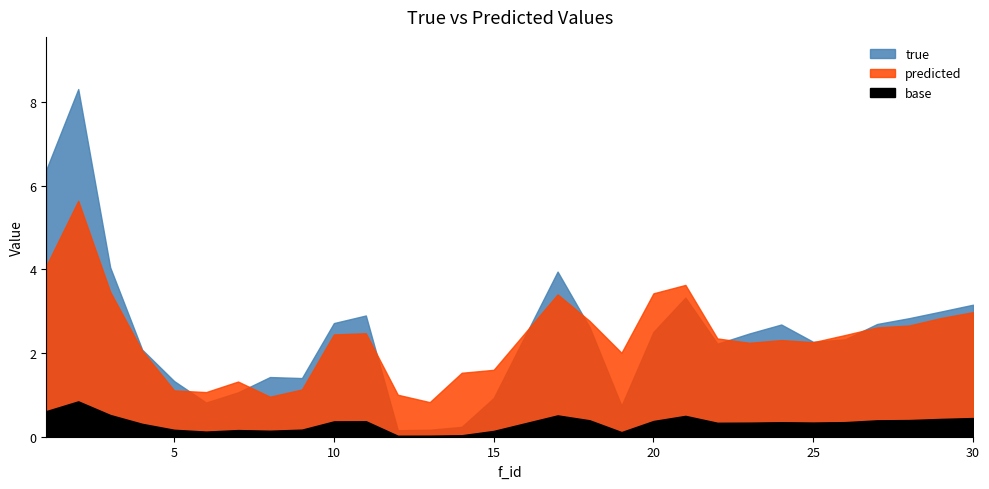

What is the sum of all true values?

70.8